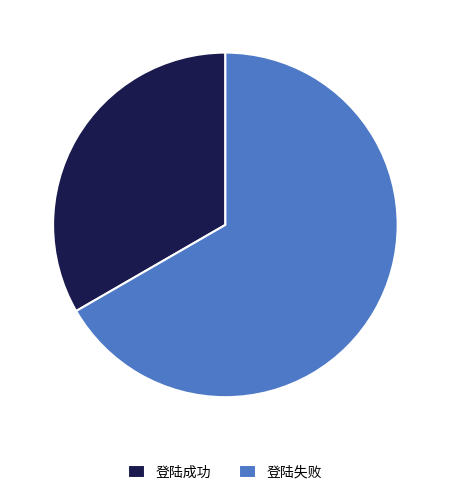

Which category accounts for the majority?

登陆失败